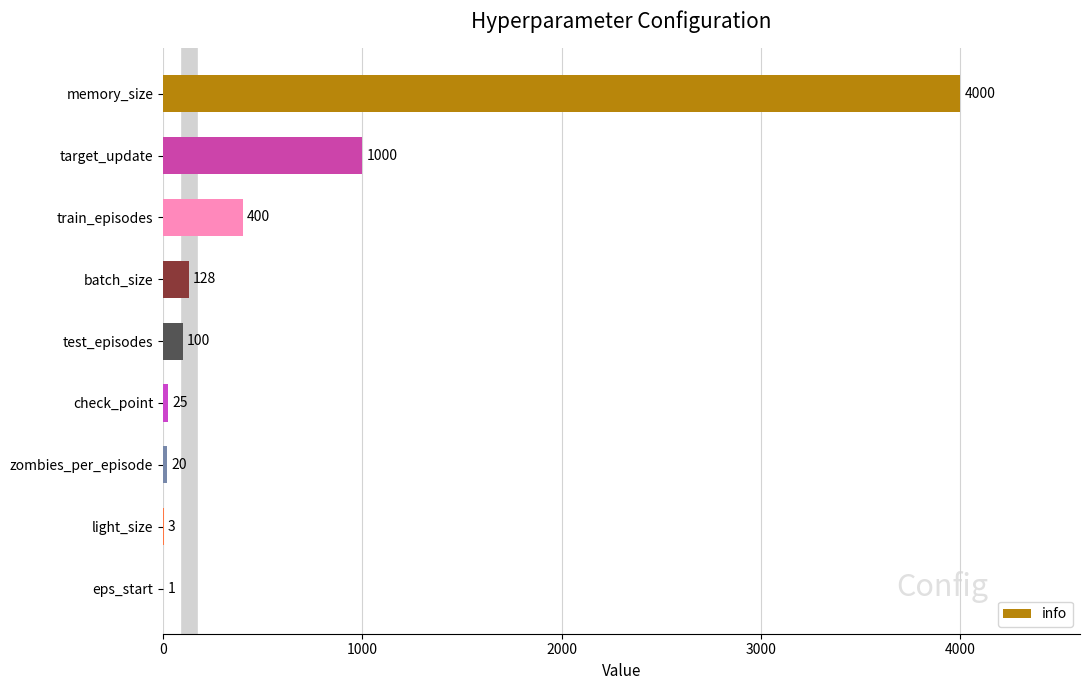

What is the ratio of the value at batch_size to the value at zombies_per_episode?

6.4